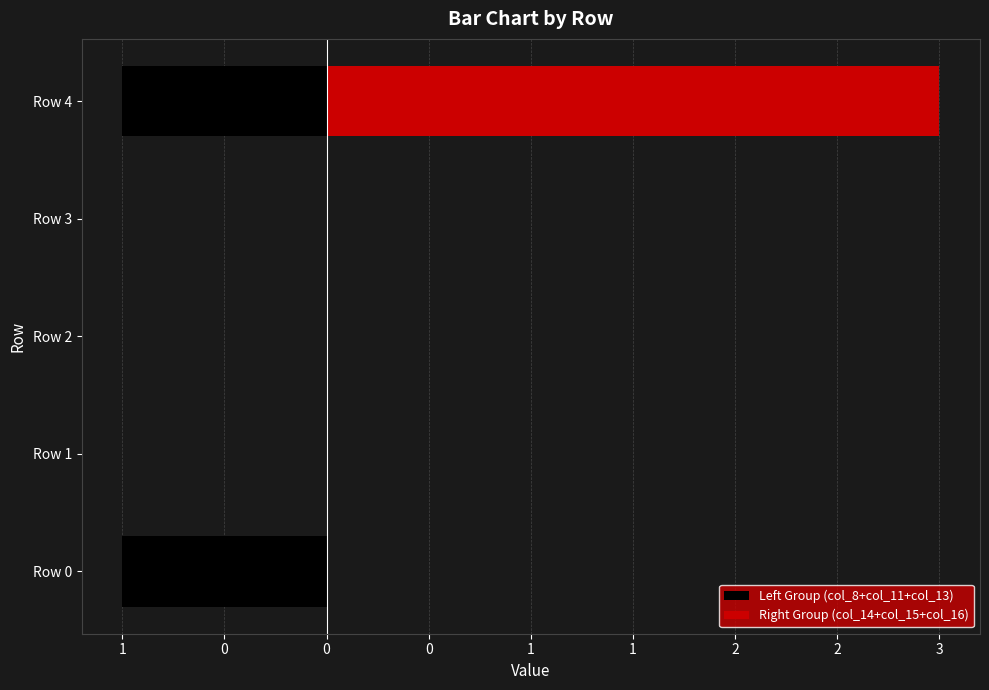

True or false: Left Group (col_8+col_11+col_13) has a value of -1 at Row 1.

False